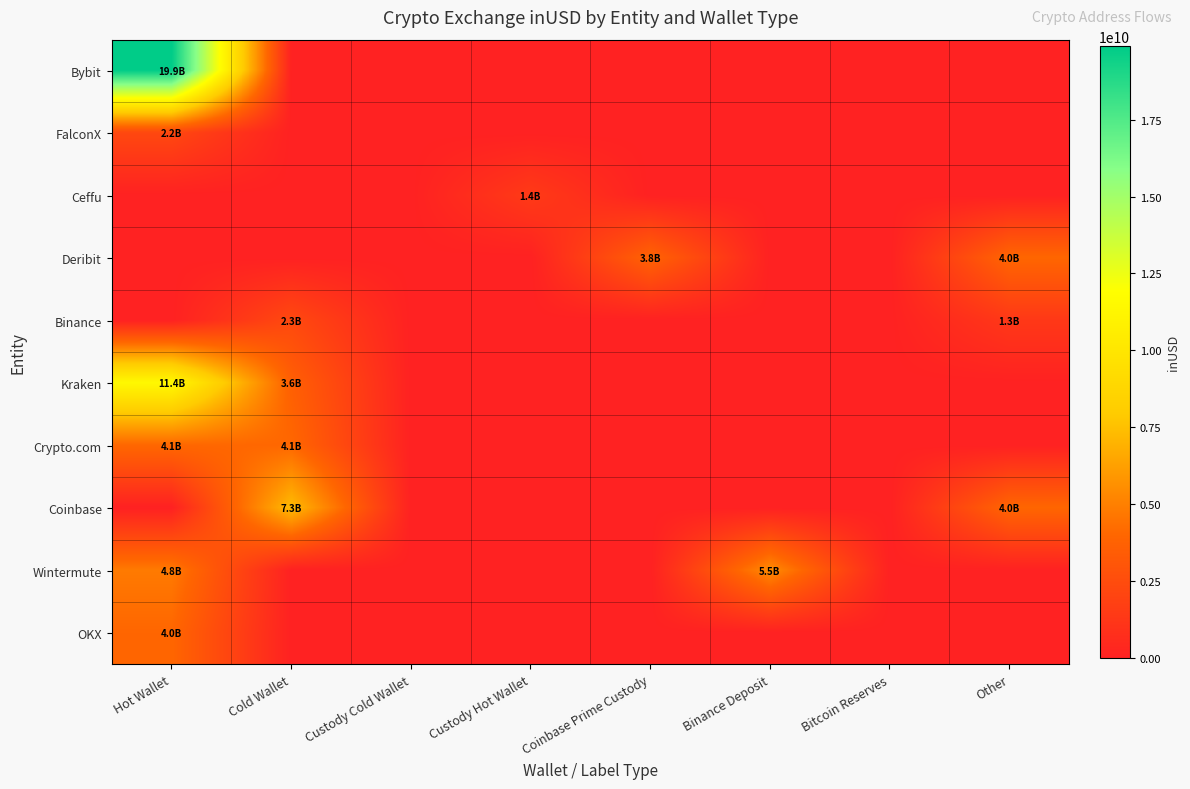

Which category has the lowest value across all series?

Cold Wallet